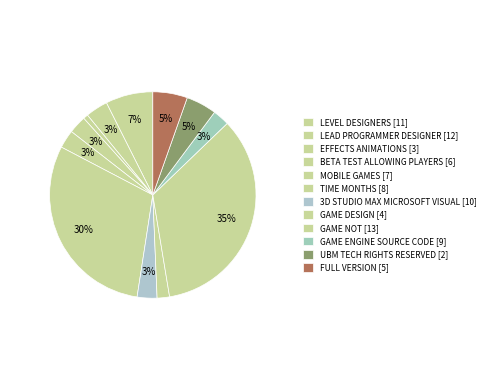

To the nearest percent, what percentage of the pie is MOBILE GAMES [7]?

3%